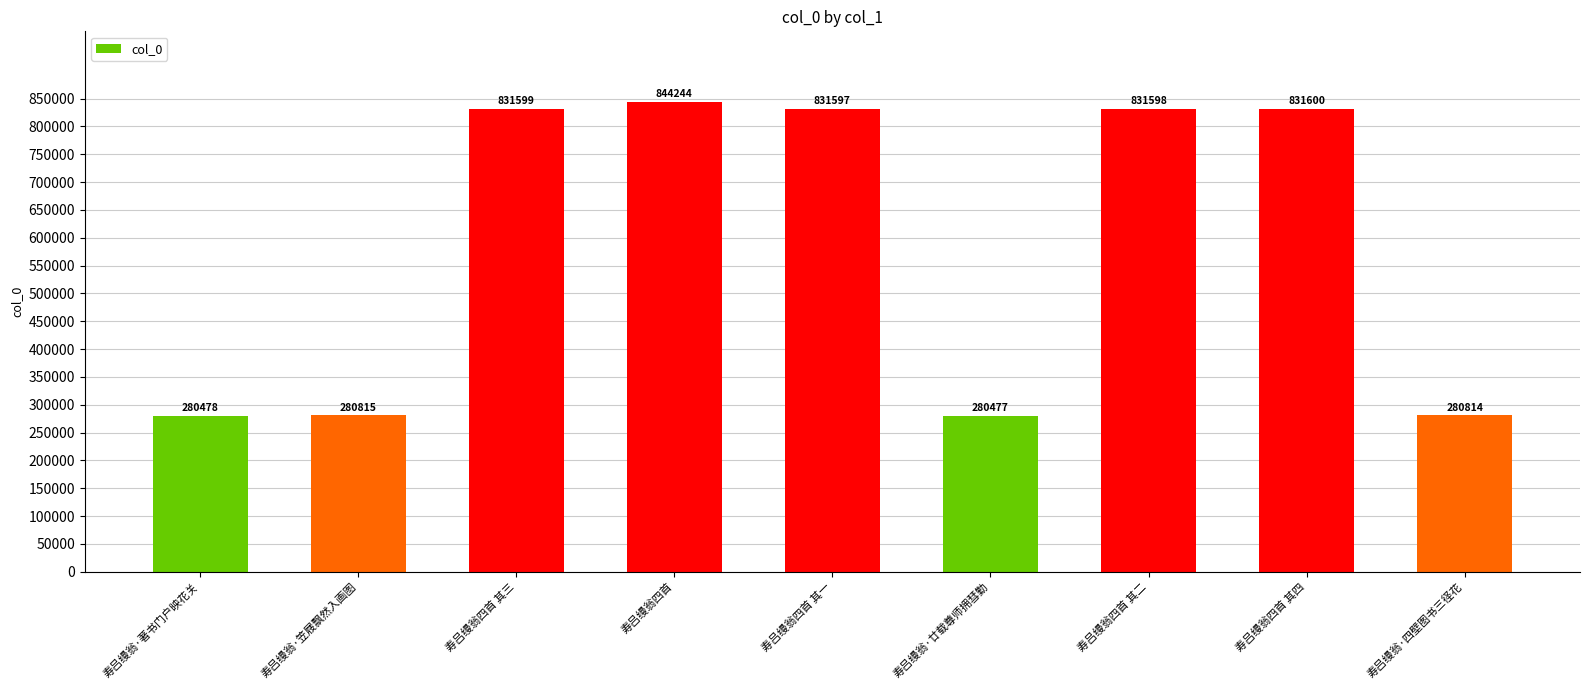

What is the difference between the values at 寿吕缦翁四首 其一 and 寿吕缦翁·著书门户映花关?

551119